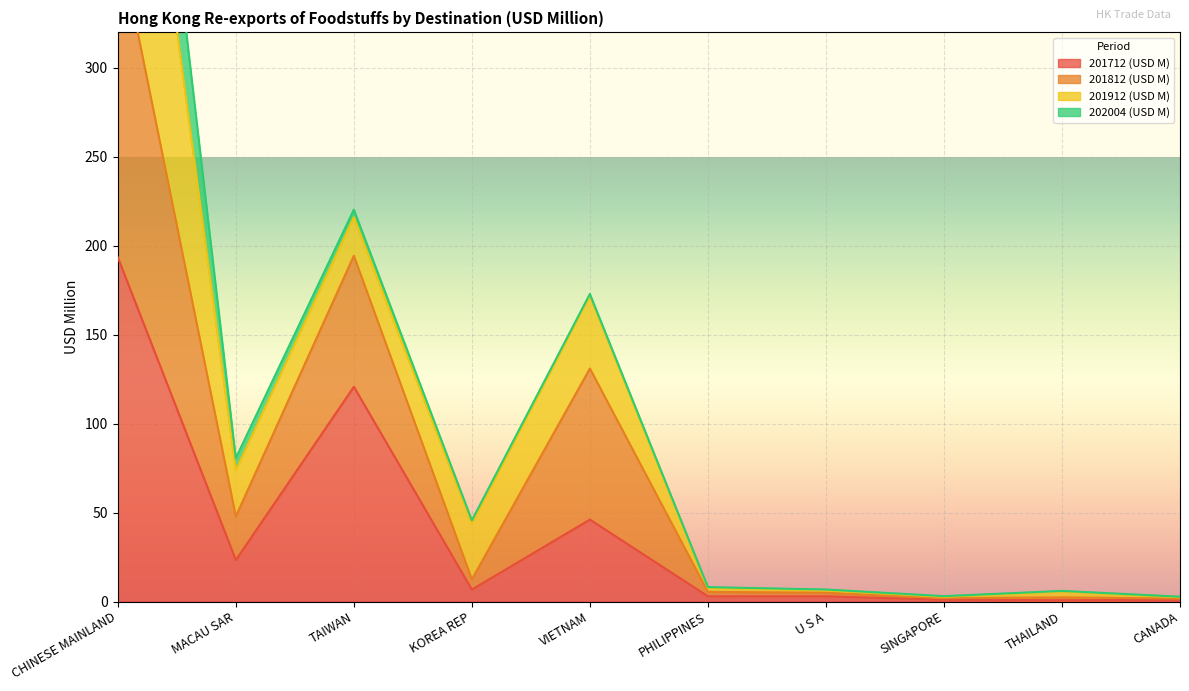

Which category has the highest value in the 201712 (USD M) series?

CHINESE MAINLAND